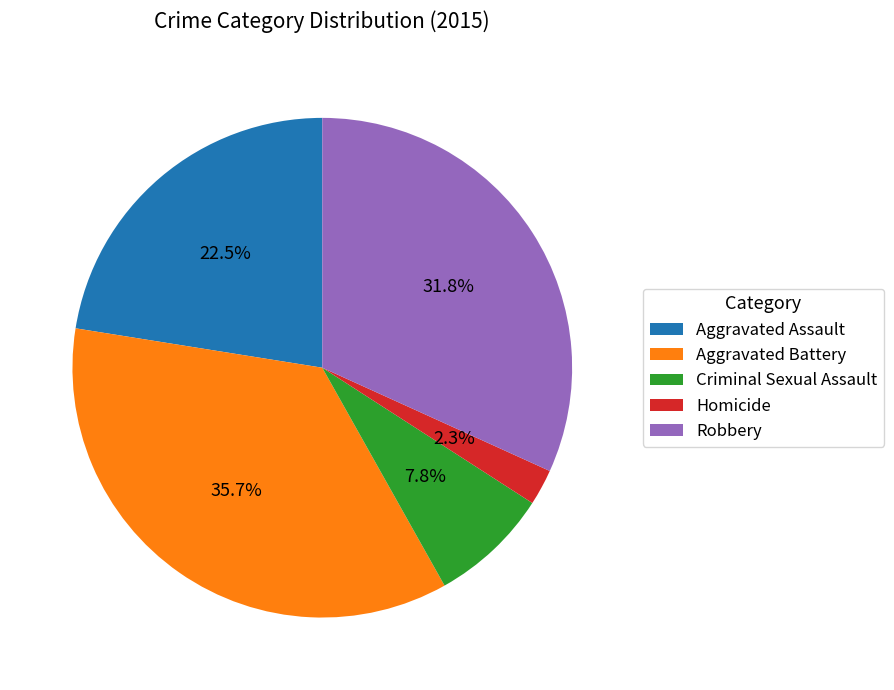

Between Robbery and Aggravated Assault, which is larger?

Robbery